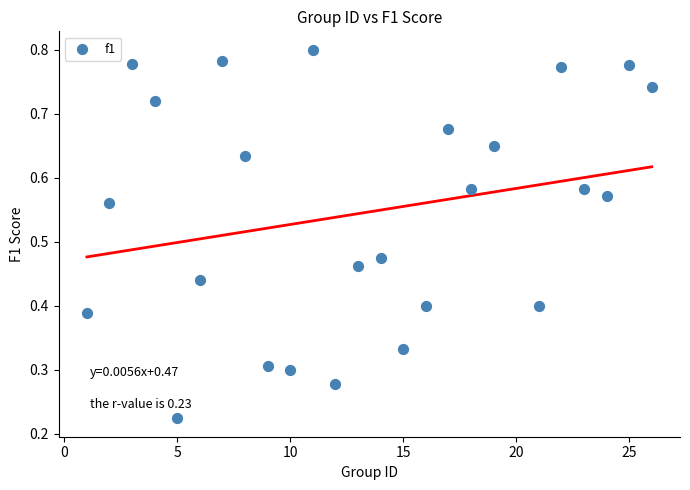

What is the range of X values (max minus min)?

25.0